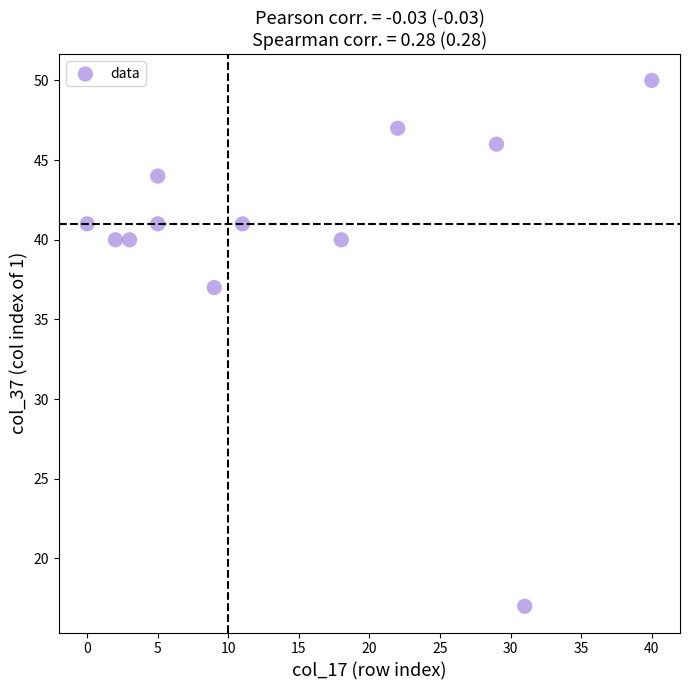

What is the range of X values (max minus min)?

40